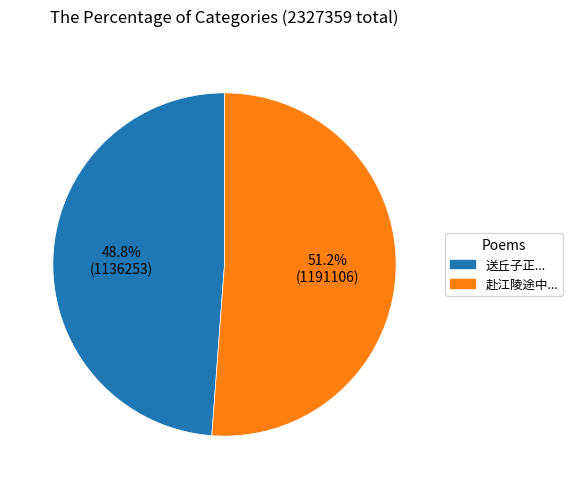

Is there any slice that represents more than half of the pie?

Yes